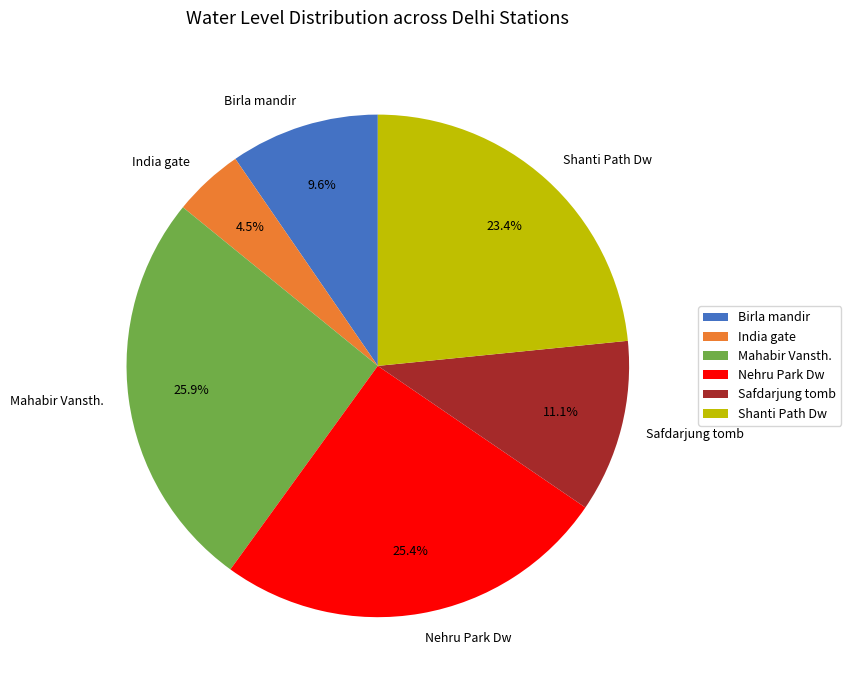

The India gate slice represents 10% of the pie. True or false?

False